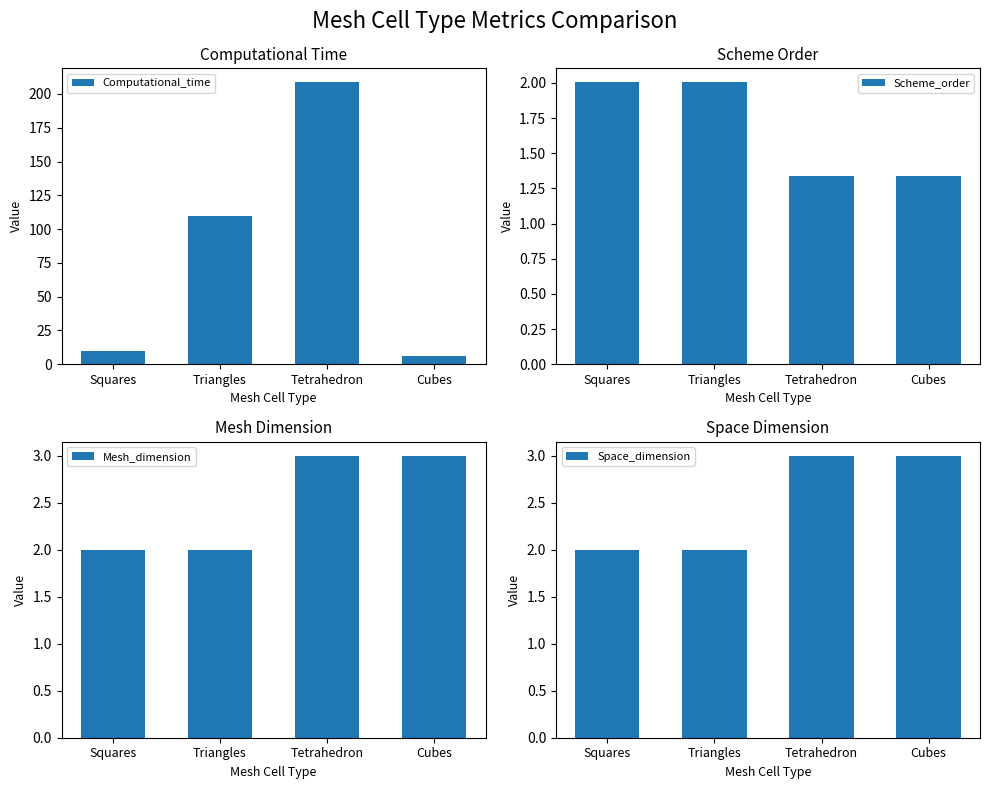

What is the value of the Computational_time bar at the 2nd from the left?

109.5